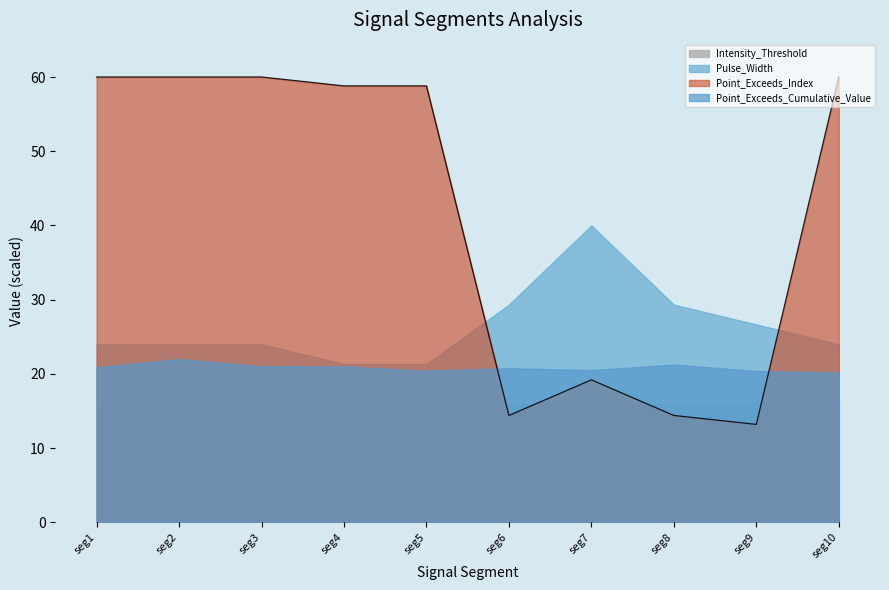

What is the average value of the Point_Exceeds_Index series?

41.9